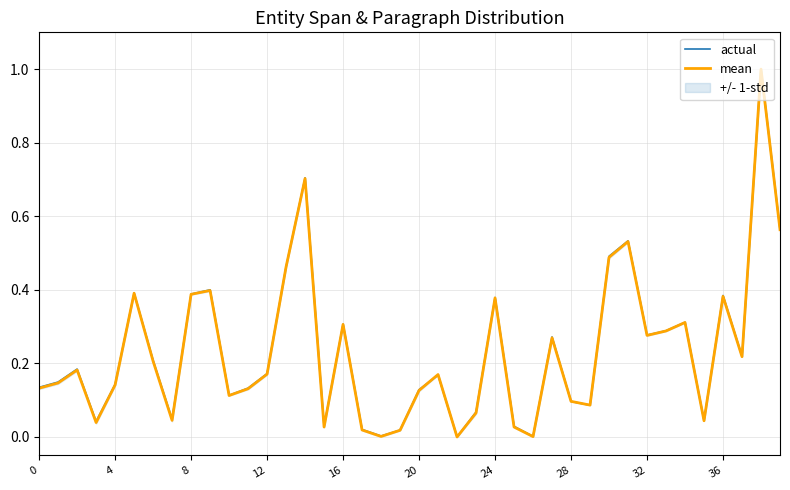

Is the value of mean at 18 greater than the value of actual at 23?

No